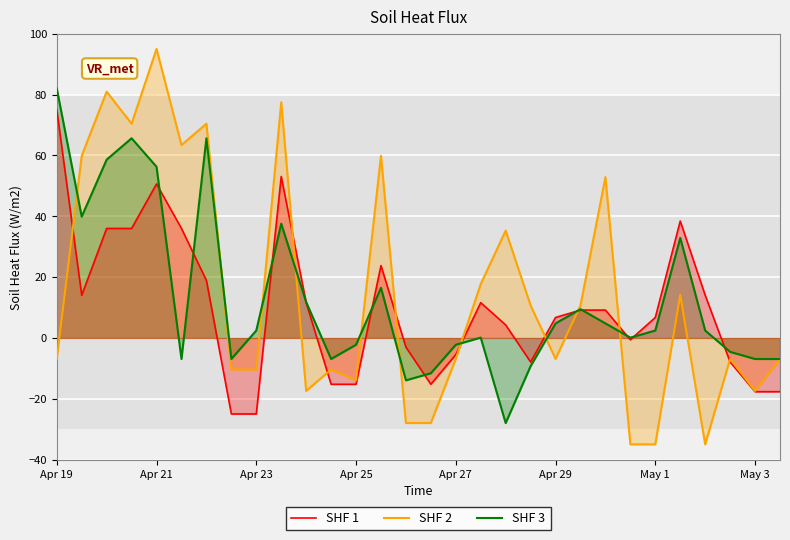

Which series has the largest range (max minus min)?

SHF 2